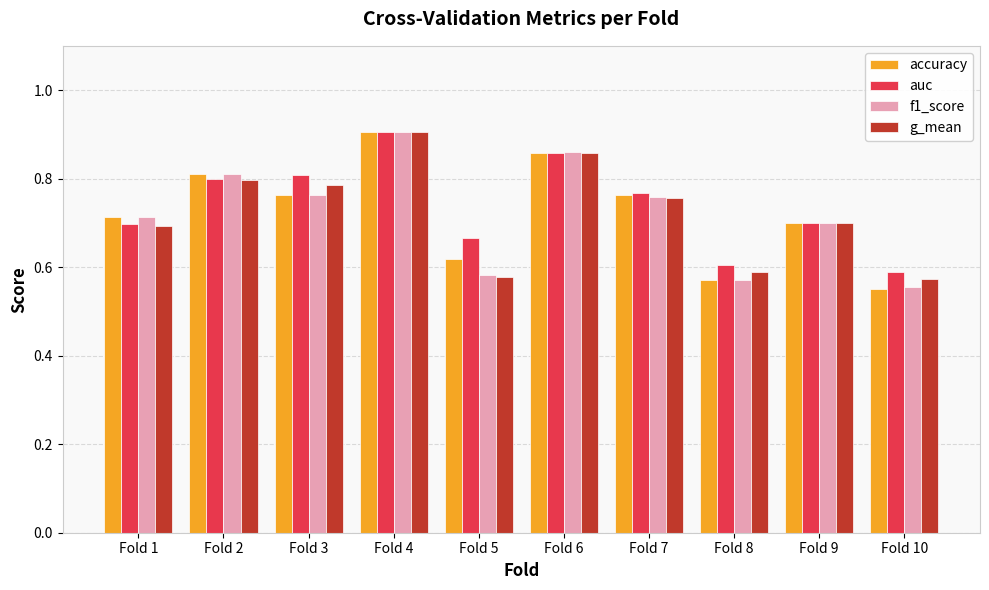

At which category does the chart reach its peak across all series?

Fold 4